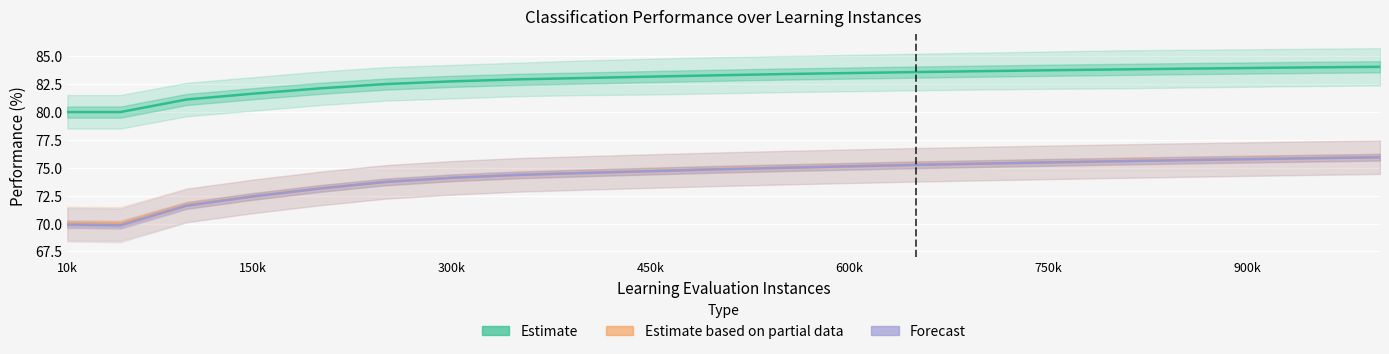

How many lines are shown in the chart?

3